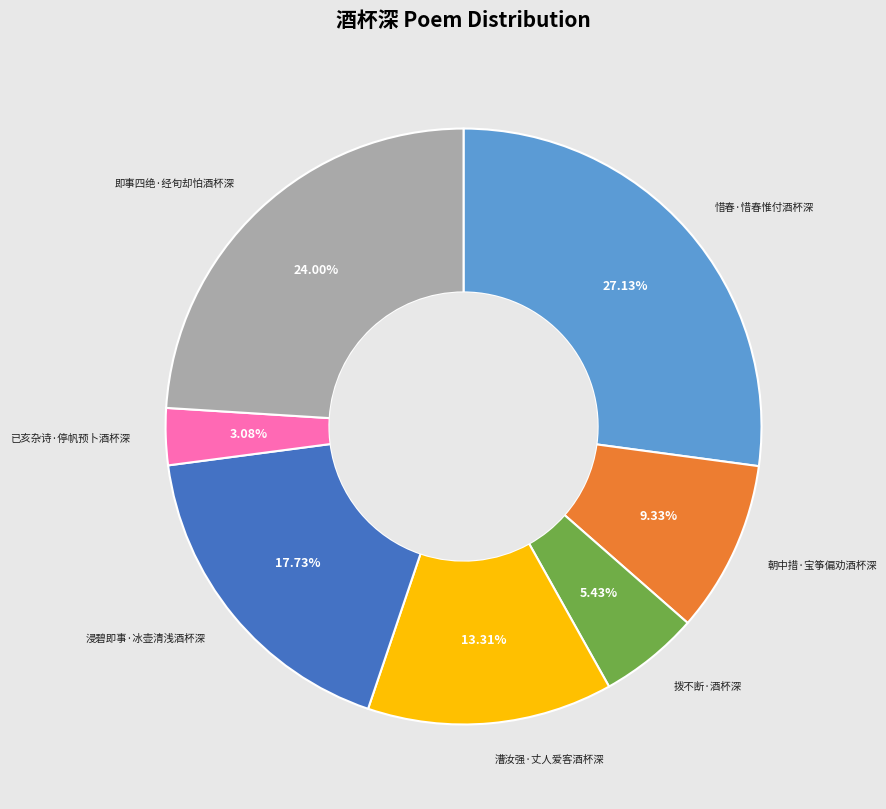

Does any single category account for the majority?

No